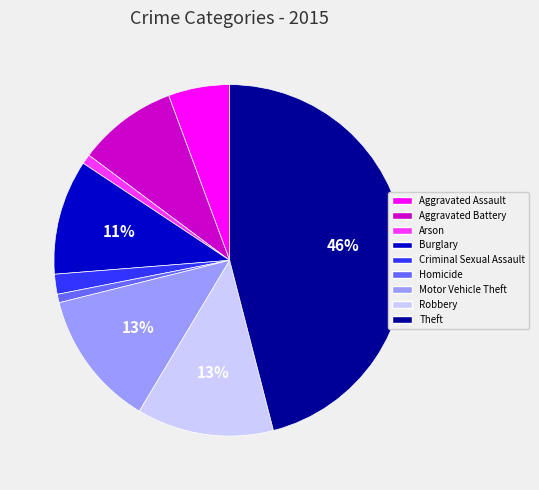

Which has a higher value, Arson or Robbery?

Robbery